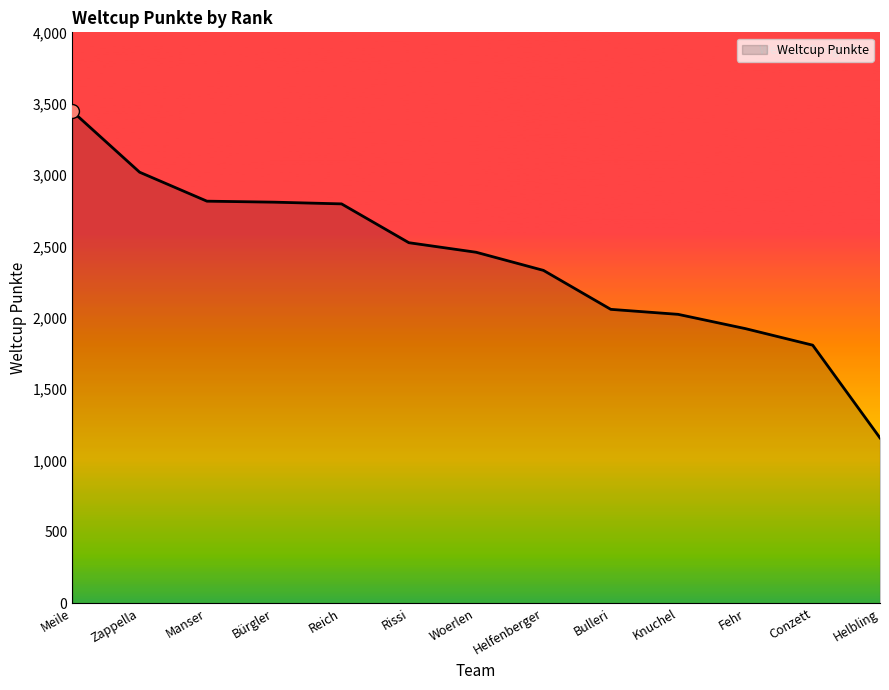

How many lines are shown in the chart?

1